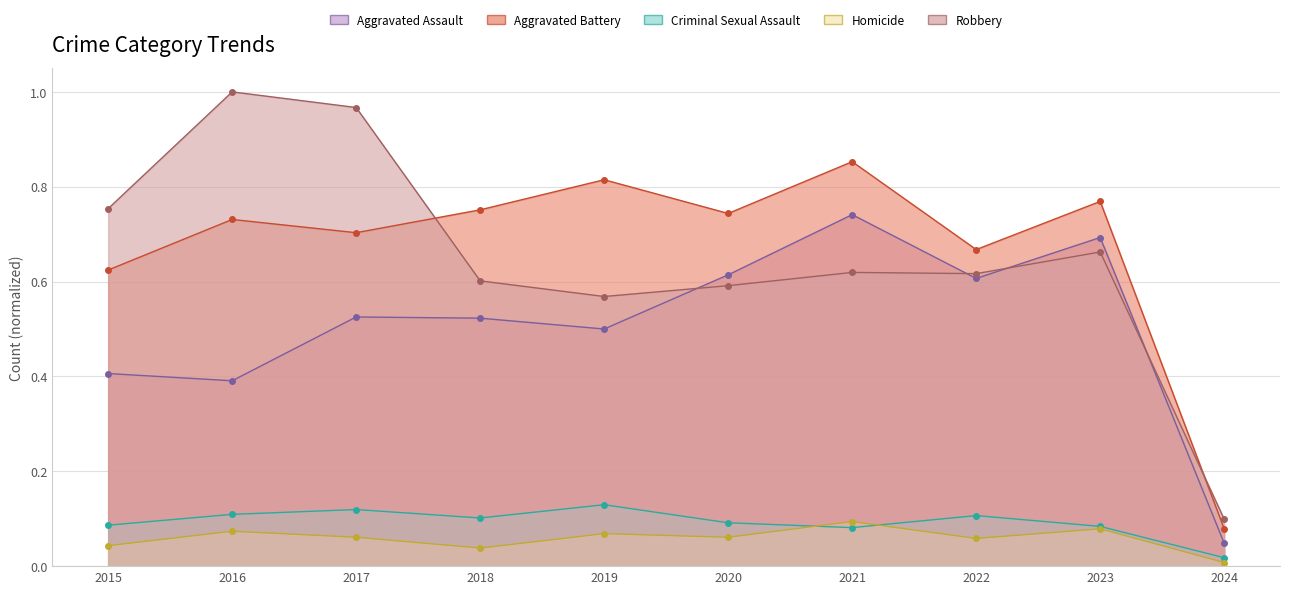

Is it true that Aggravated Assault equals 0.3 at 2023?

False